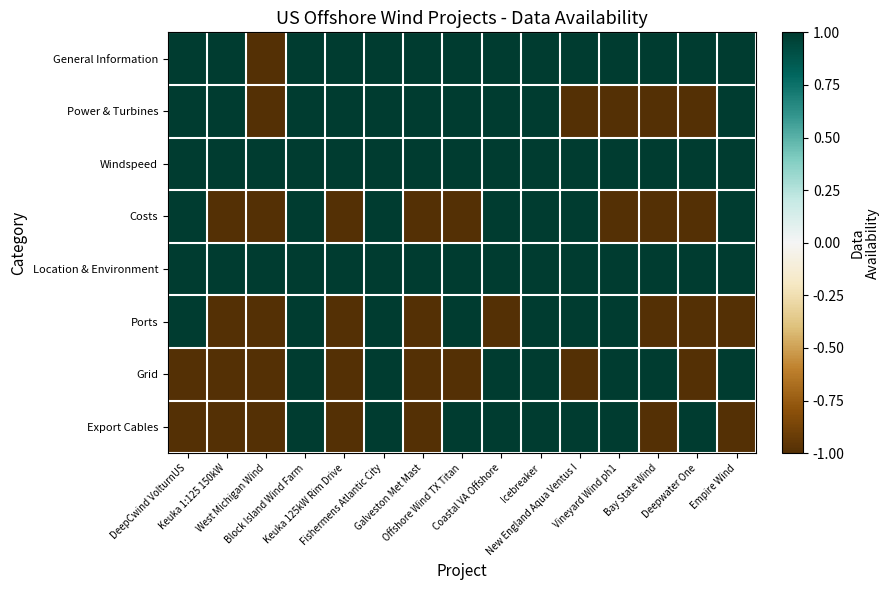

At which category does the chart reach its peak across all series?

DeepCwind VolturnUS